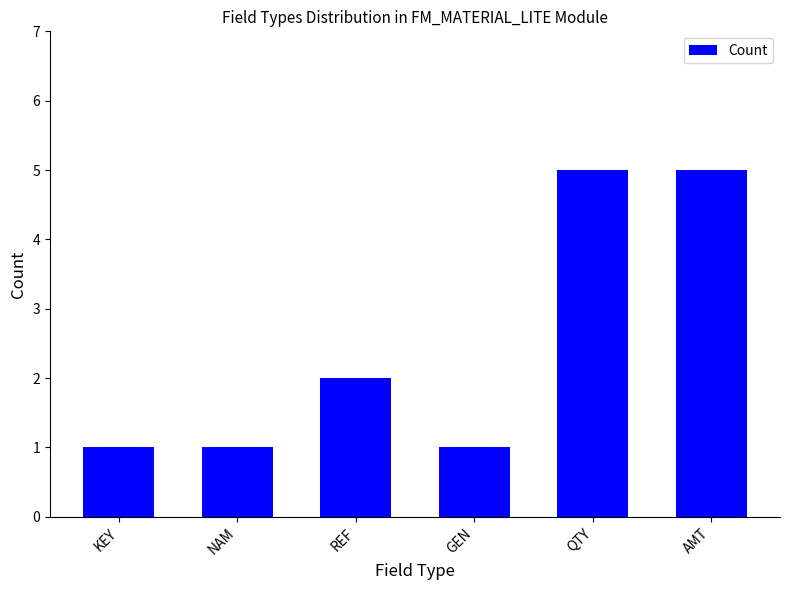

How many values are below 2?

3